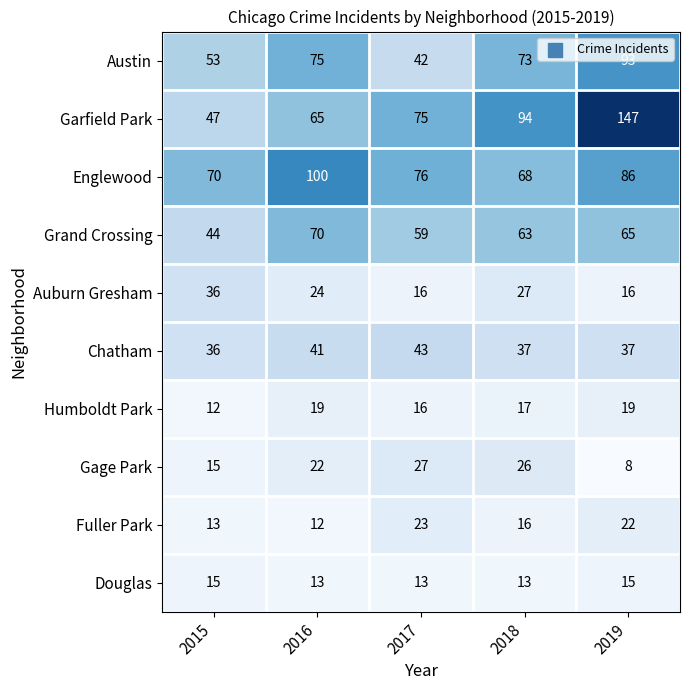

What is the maximum value shown in the chart?

147